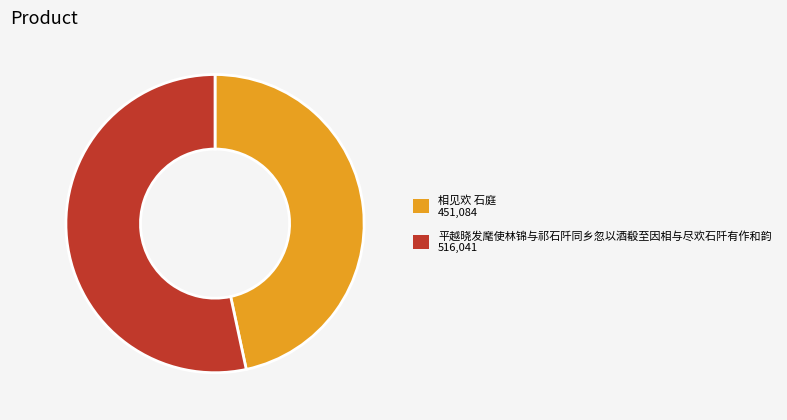

Rank the categories by value from highest to lowest.

平越晓发麾使林锦与祁石阡同乡忽以酒殽至因相与尽欢石阡有作和韵, 相见欢 石庭